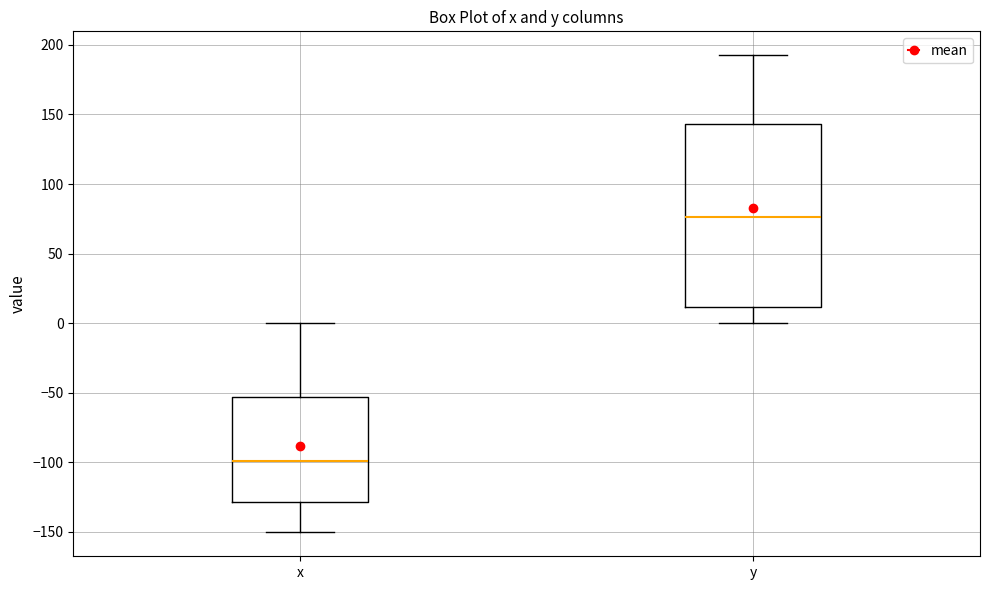

Reading left to right, read every box against the y-axis: the position of its median line, the range the box covers, and the ends of its whiskers. The values are not printed on the chart, so give them approximately, as read against the axis.

x: median -100, box -130 to -55, whiskers -150 to 0
y: median 75, box 10 to 145, whiskers 0 to 195